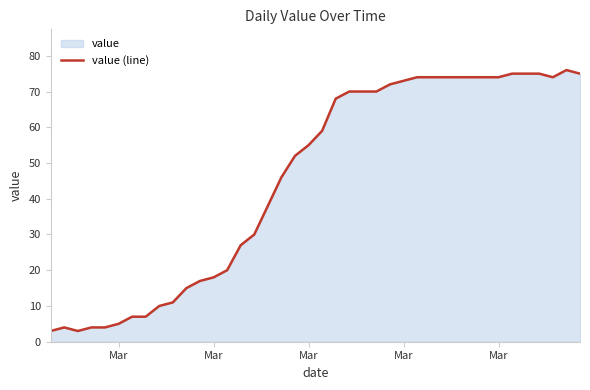

Does the chart display data point markers on the line(s)?

No